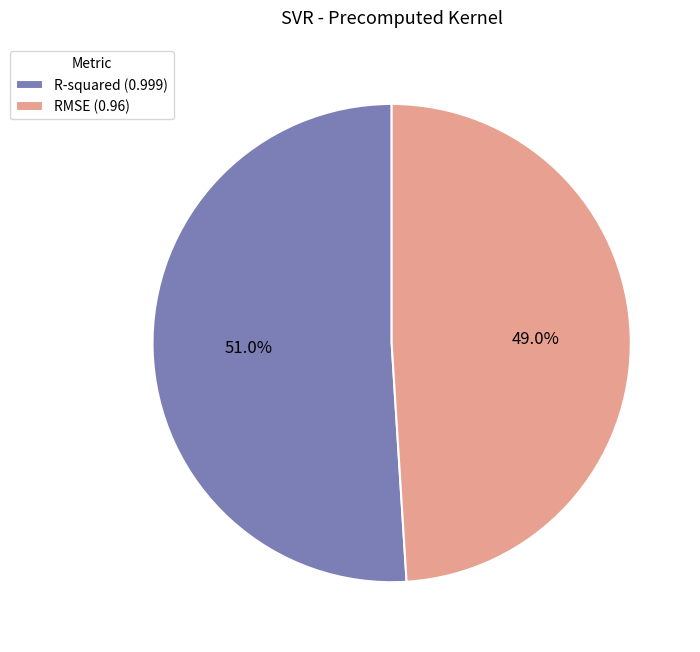

Does R-squared account for over 50% of the chart?

Yes